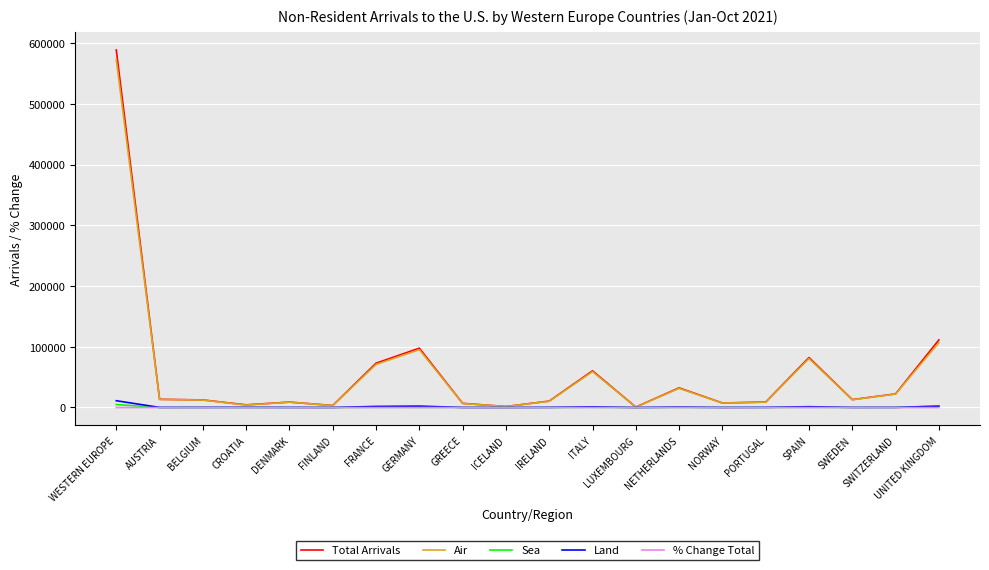

What is the difference between the Land values at FINLAND and SWITZERLAND?

112.0